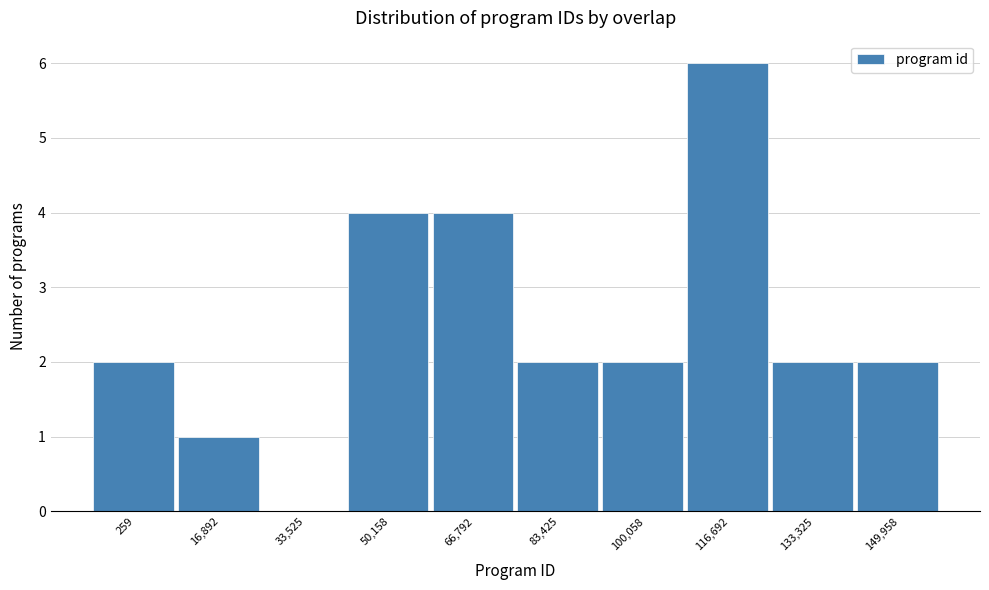

Reading left to right, list all the values displayed in this chart.

259=2	16,892=1	33,525=0	50,158=4	66,792=4	83,425=2	100,058=2	116,692=6	133,325=2	149,958=2